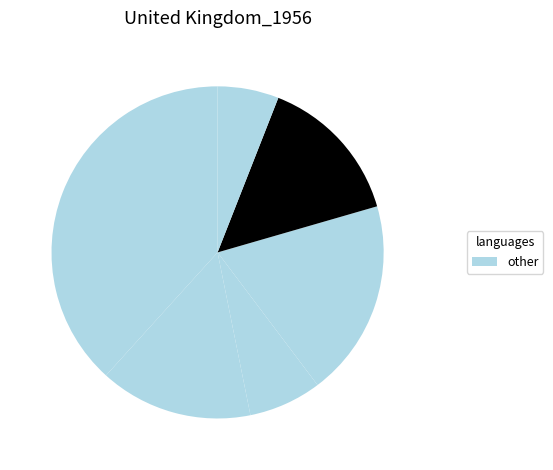

How many segments does this pie chart have?

6